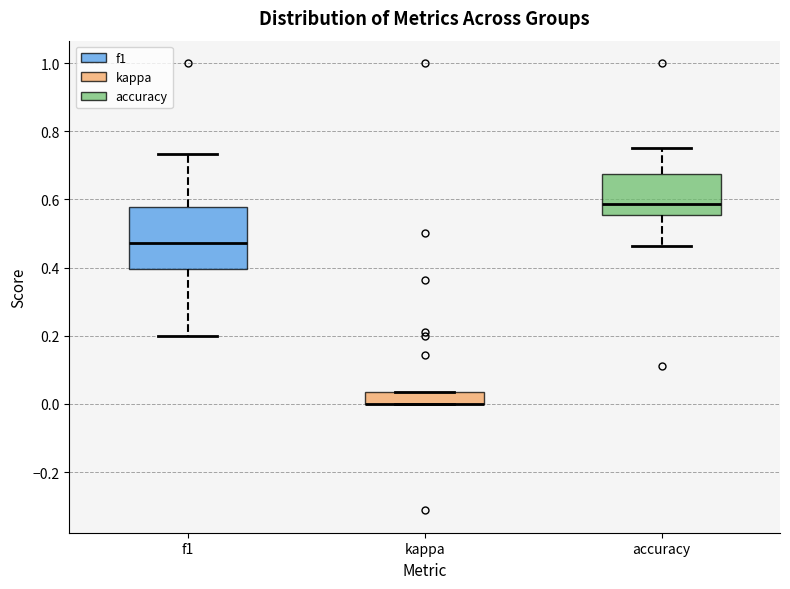

Reading left to right, transcribe this box plot: for each box, give where its median line is, the range the box spans, and where its two whiskers end, as read against the y-axis. The values are not printed on the chart, so give them approximately, as read against the axis.

f1: median 0.48, box 0.40 to 0.58, whiskers 0.20 to 0.74
kappa: median 0.00 (drawn on the box's lower edge), box 0.00 to 0.04, whiskers 0.00 to 0.04
accuracy: median 0.58, box 0.56 to 0.68, whiskers 0.46 to 0.76